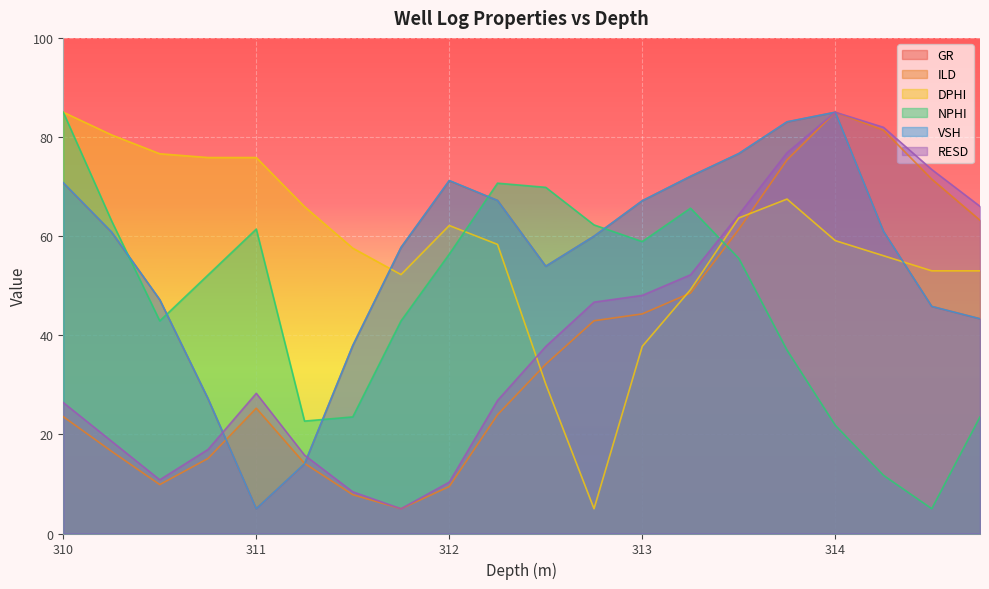

What is the lowest value of the ILD series?

5.0